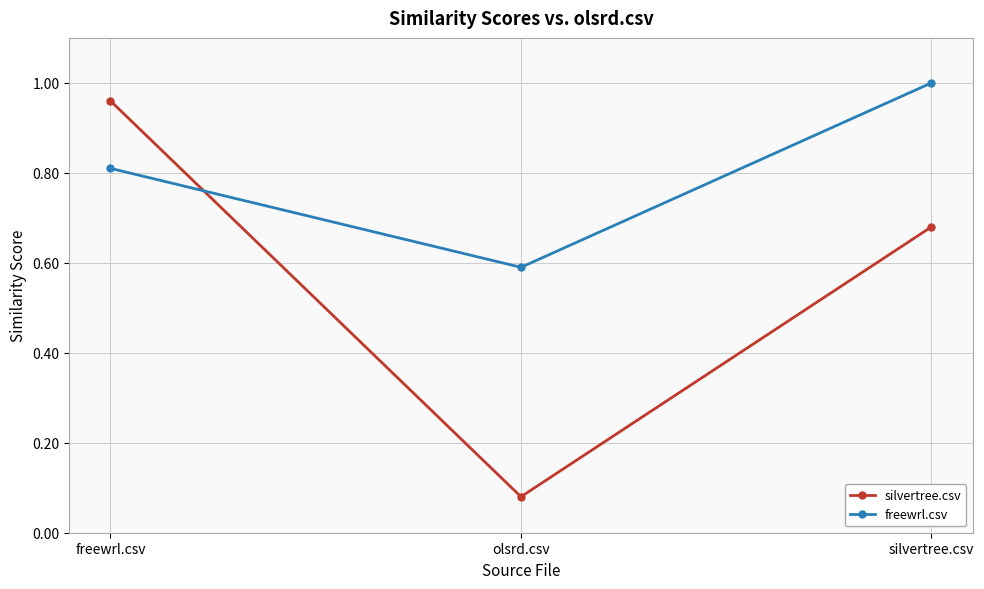

At which label is freewrl.csv closest to 0?

olsrd.csv